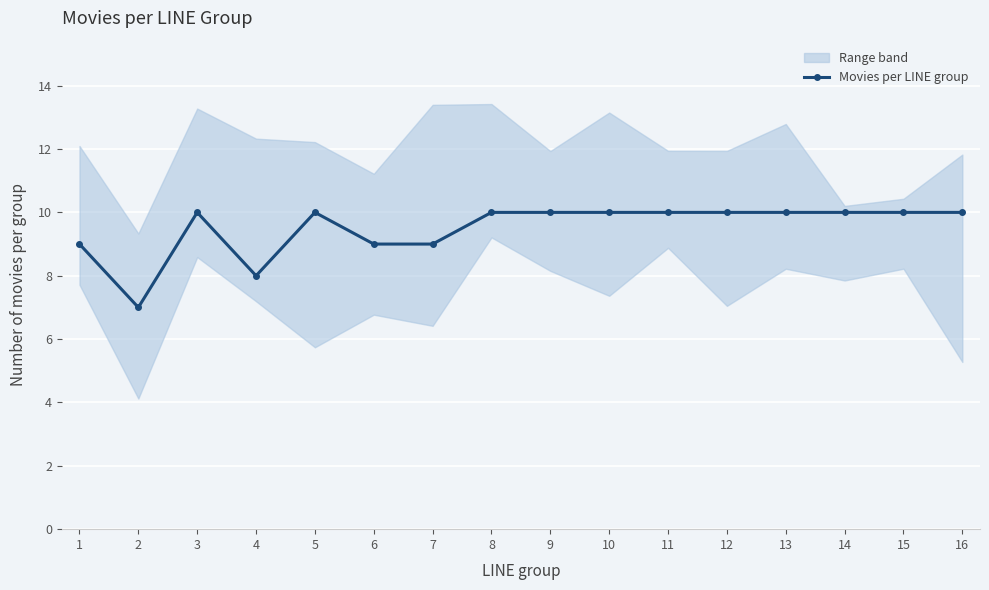

Reading left to right, extract all data points from this chart.

9	7	10	8	10	9	9	10	10	10	10	10	10	10	10	10